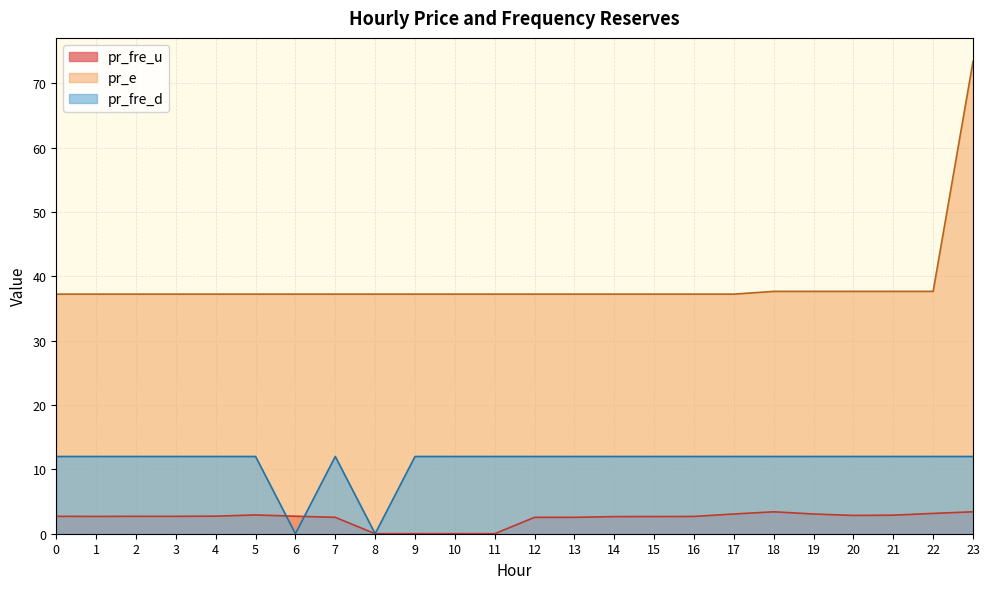

Reading left to right, extract all data points from this chart.

pr_fre_u: 0=2.7	1=2.7	2=2.7	3=2.7	4=2.7	5=2.9	6=2.7	7=2.5	8=0.0	9=0.0	10=0.0	11=0.0	12=2.5	13=2.5	14=2.7	15=2.7	16=2.7	17=3.1	18=3.4	19=3.1	20=2.8	21=2.9	22=3.2	23=3.4
pr_e: 0=37.2	1=37.2	2=37.2	3=37.2	4=37.2	5=37.2	6=37.2	7=37.2	8=37.2	9=37.2	10=37.2	11=37.2	12=37.2	13=37.2	14=37.2	15=37.2	16=37.2	17=37.2	18=37.7	19=37.7	20=37.7	21=37.7	22=37.7	23=73.4
pr_fre_d: 0=12.0	1=12.0	2=12.0	3=12.0	4=12.0	5=12.0	6=0.0	7=12.0	8=0.0	9=12.0	10=12.0	11=12.0	12=12.0	13=12.0	14=12.0	15=12.0	16=12.0	17=12.0	18=12.0	19=12.0	20=12.0	21=12.0	22=12.0	23=12.0